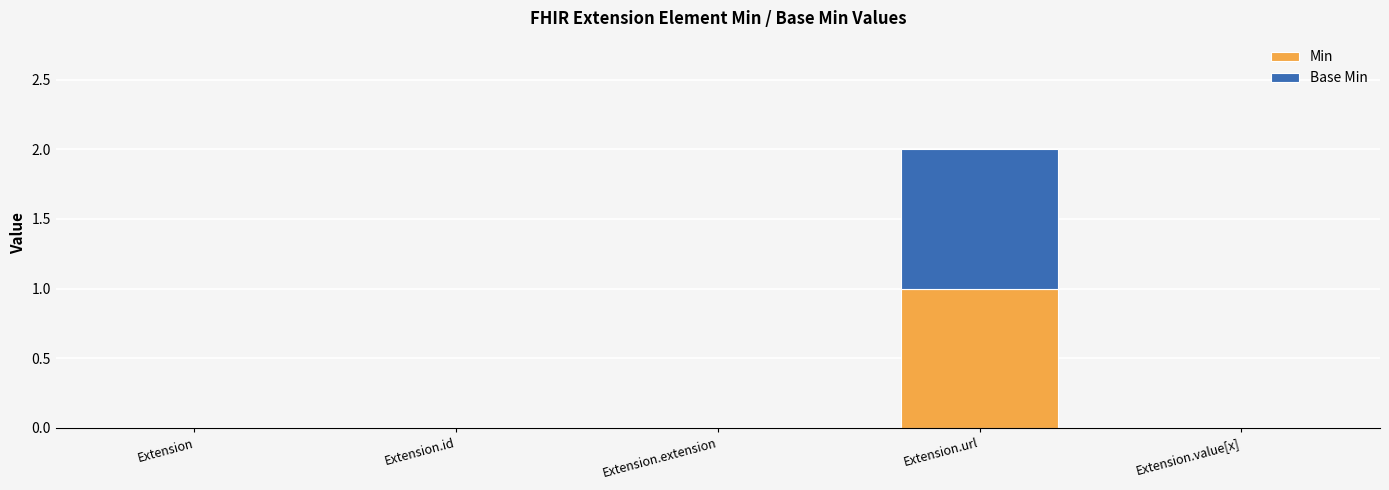

The Min series shows 1 at Extension.extension. True or false?

False